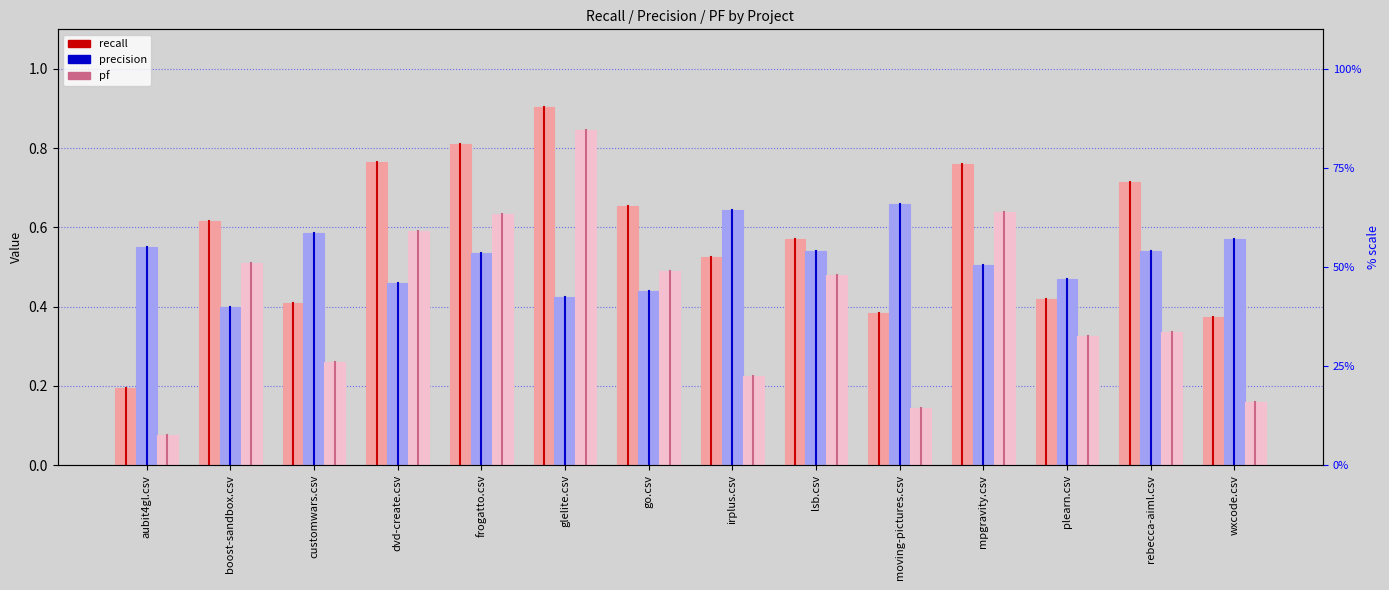

Is the value of precision at rebecca-aiml.csv greater than the value of recall at wxcode.csv?

Yes